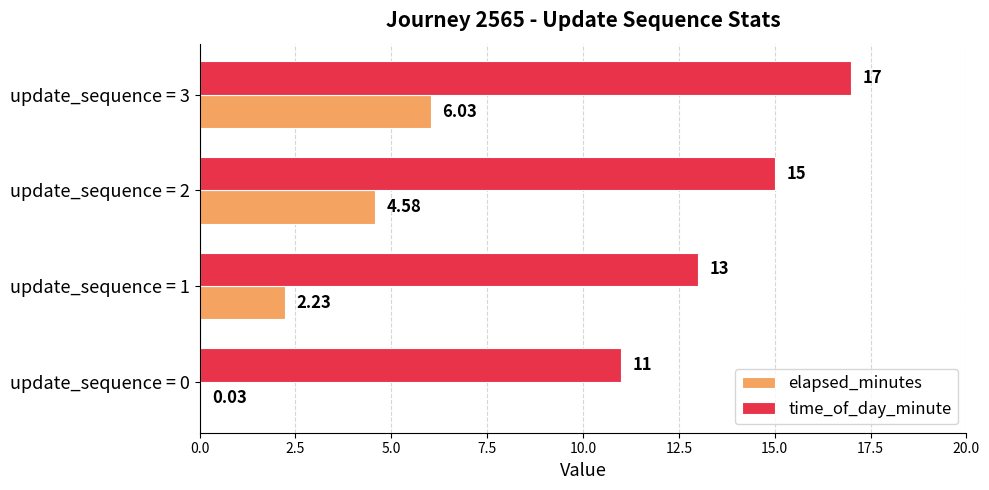

What is the average value of the elapsed_minutes series?

3.2